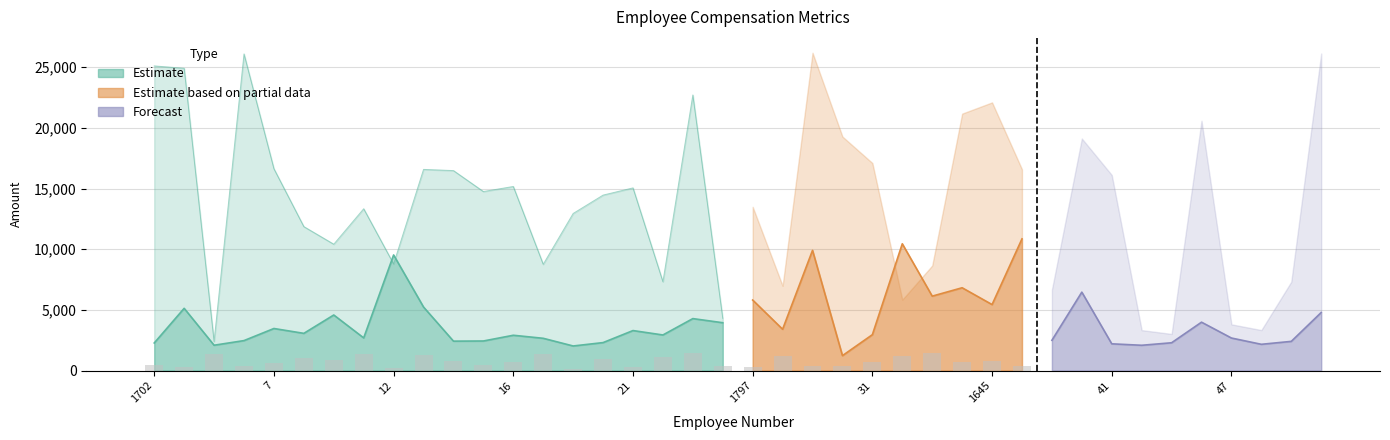

What is the label of the 30th bar from the right?

14